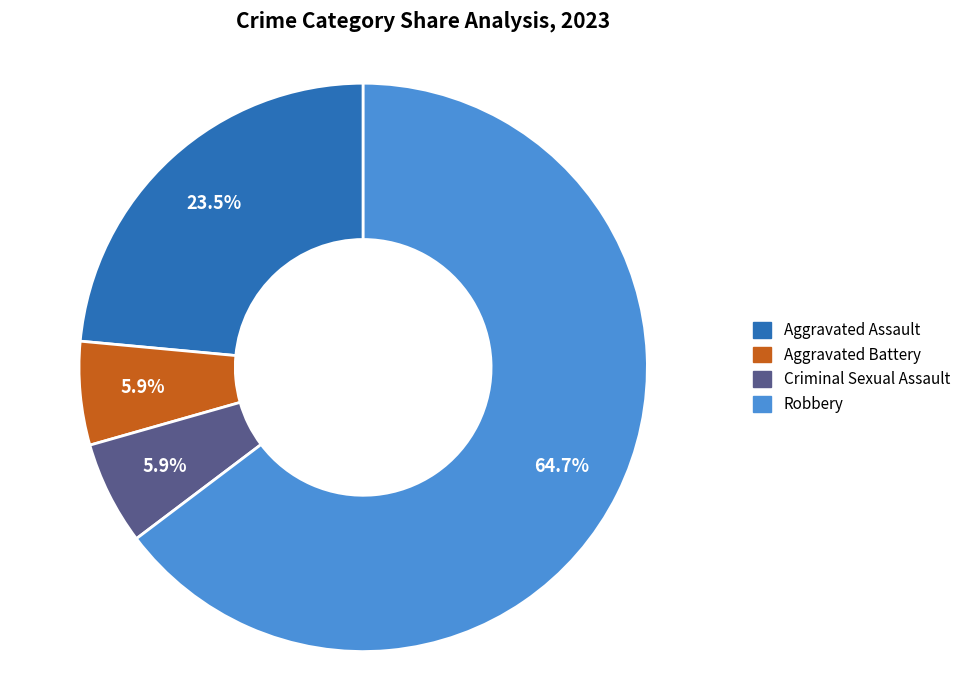

Does Aggravated Assault represent more than half of the total?

No